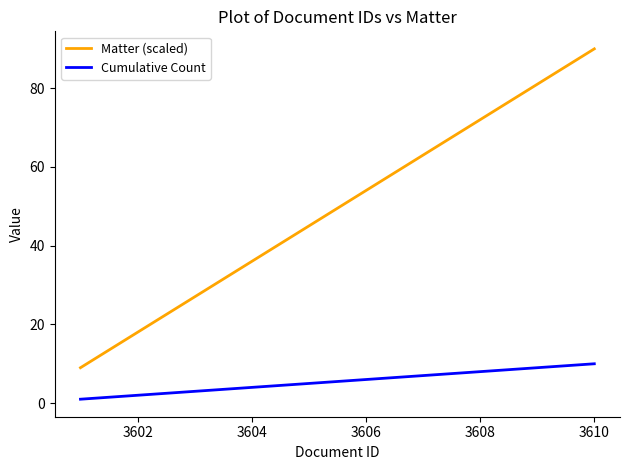

Rank the series by their maximum value, from lowest to highest.

Cumulative Count, Matter (scaled)